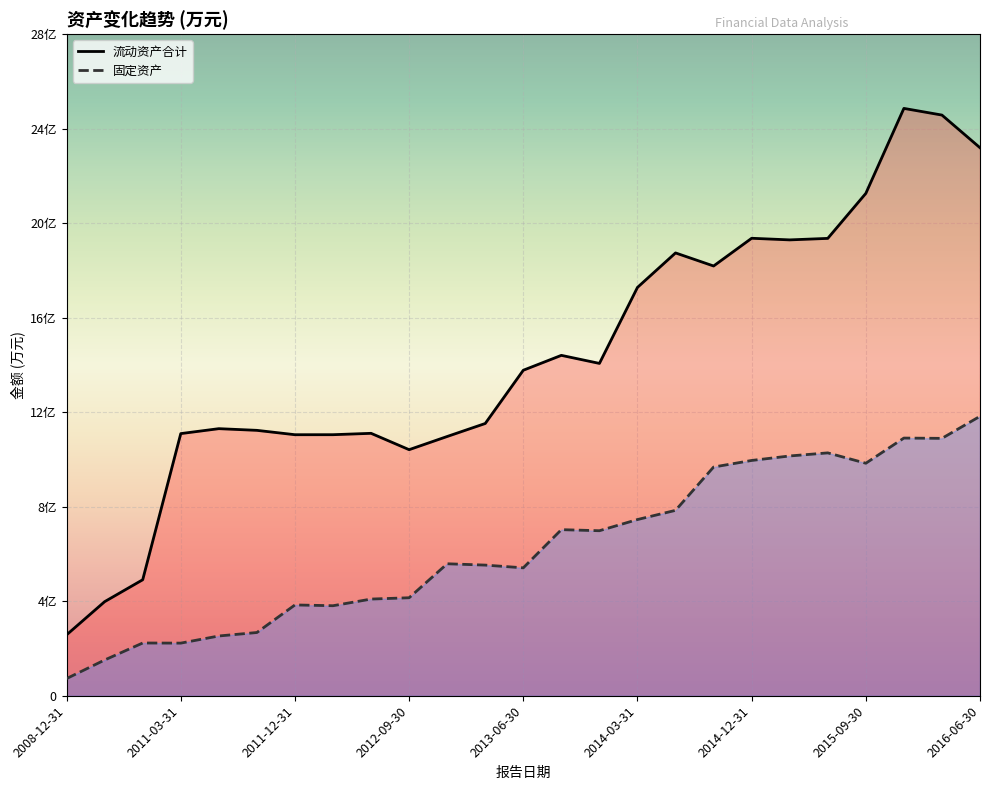

What is the total value across all series at 2012-03-31?

148580